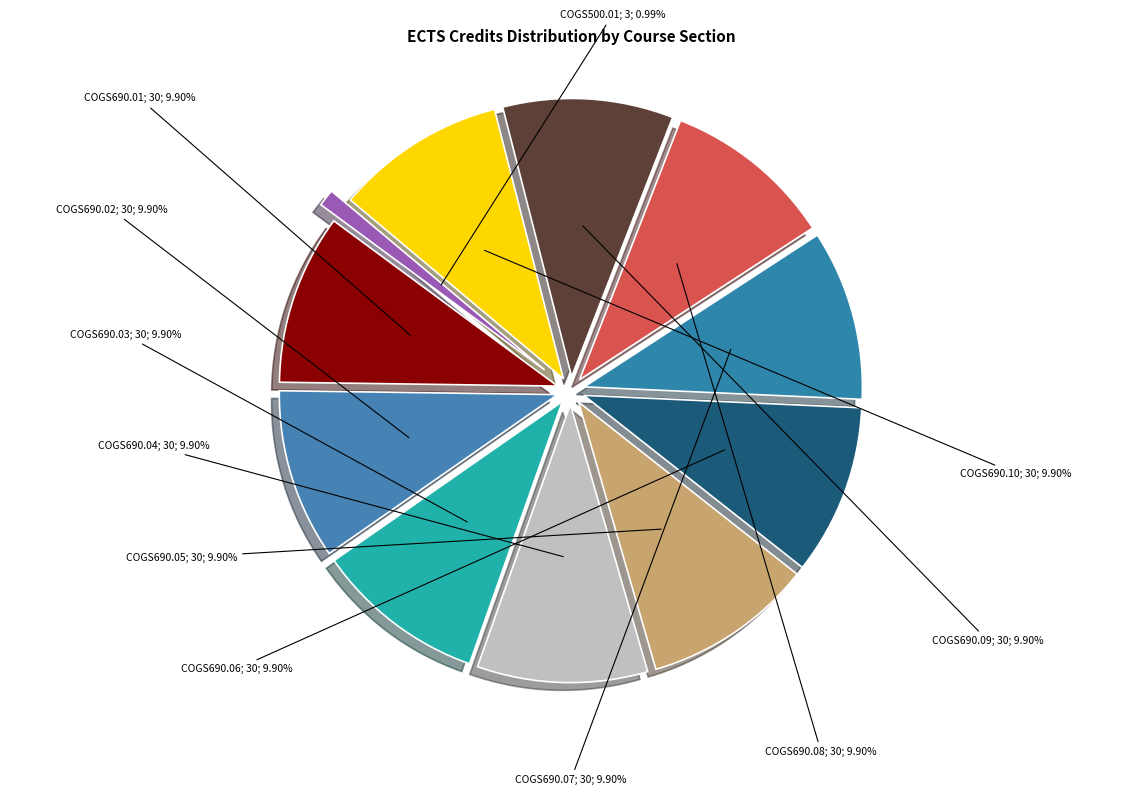

How many slices are in this pie chart?

11